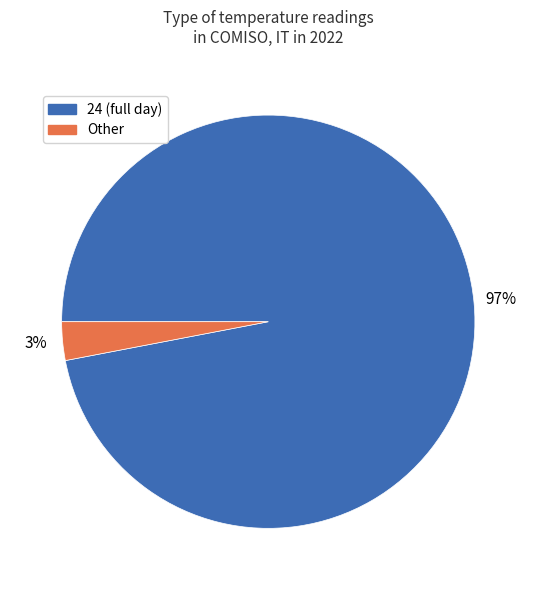

To the nearest percent, what is the difference between the largest and smallest slice percentages?

94%